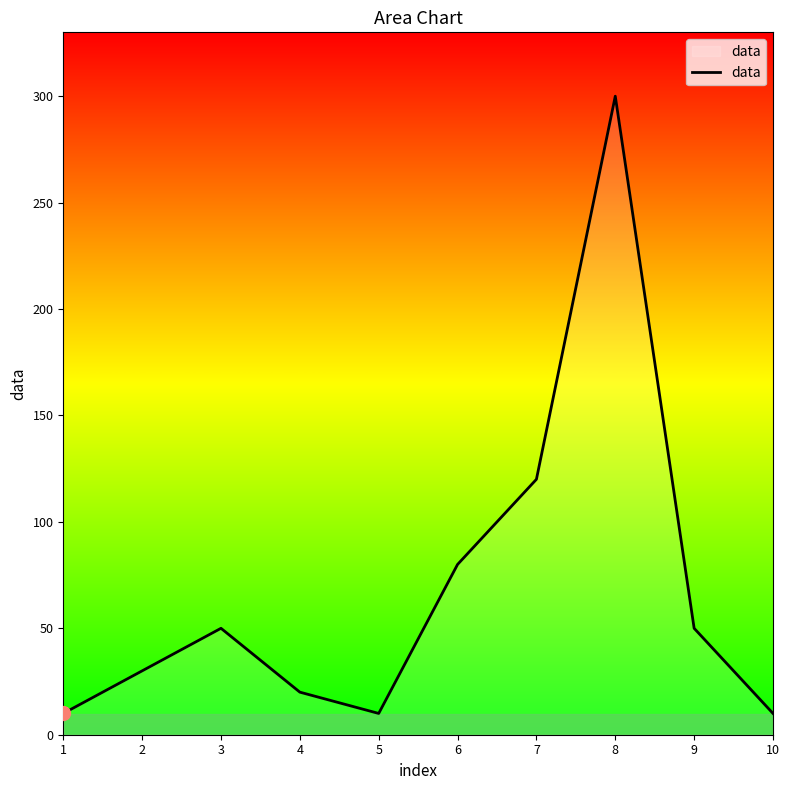

Reading right to left, transcribe all the data shown in this chart.

10	50	300	120	80	10	20	50	30	10